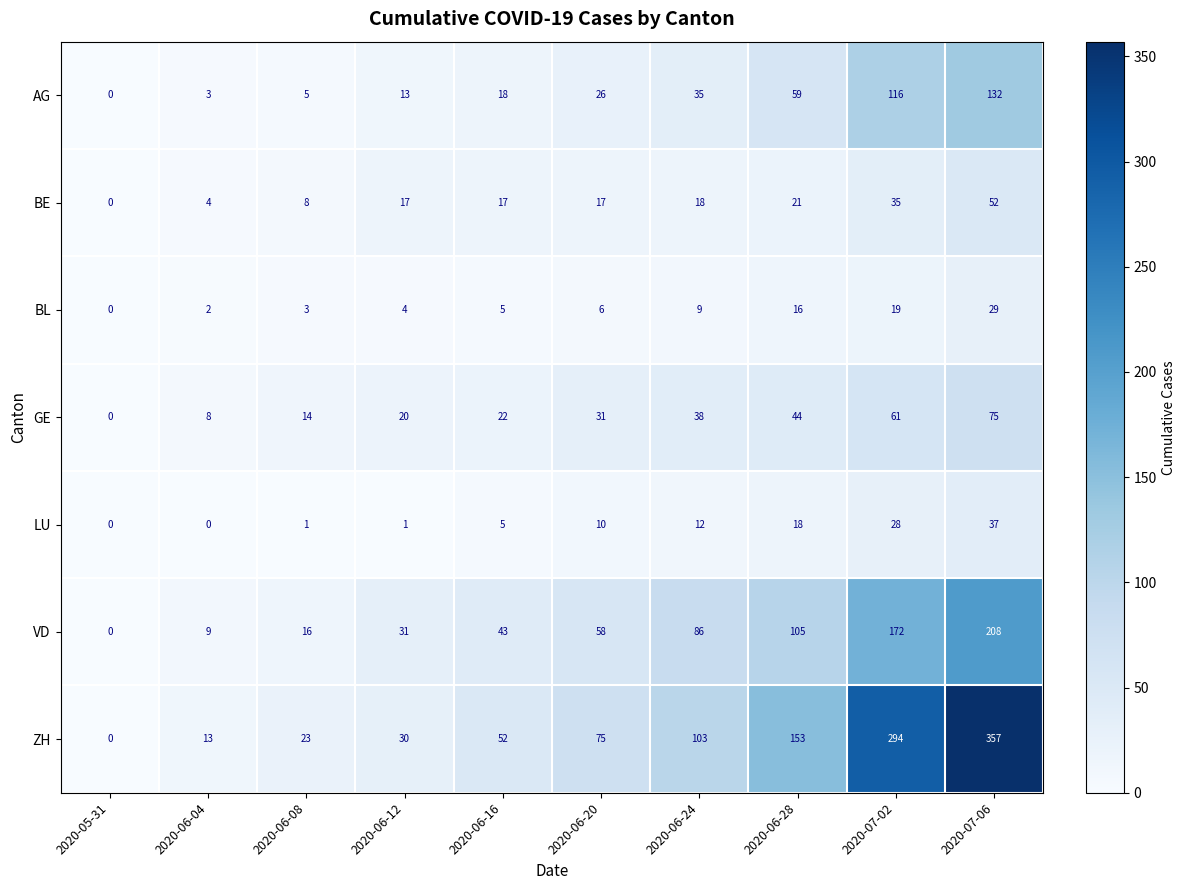

What is the difference between the highest and lowest values at 2020-07-06?

328